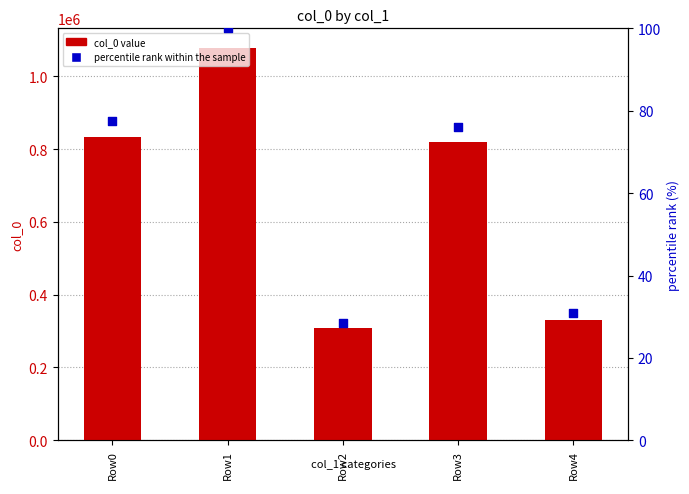

Which series contains the highest Y value?

col_0 value